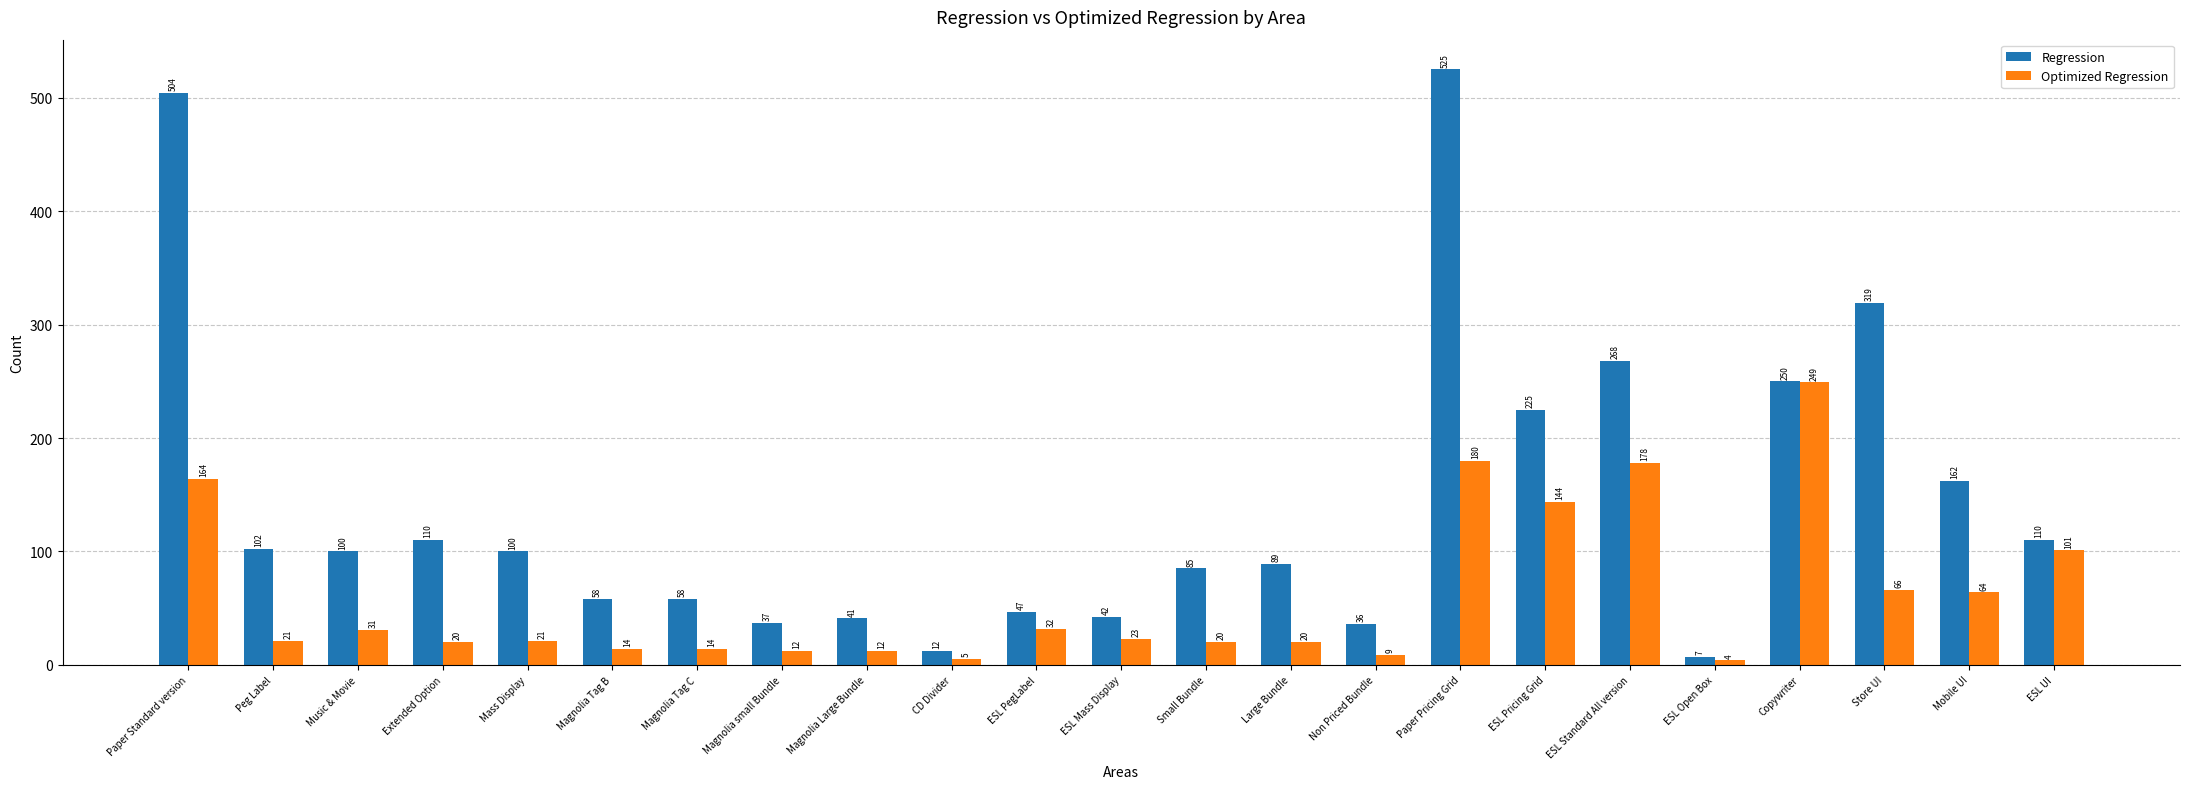

What is the sum of the Regression values at ESL Pricing Grid and Mass Display?

325